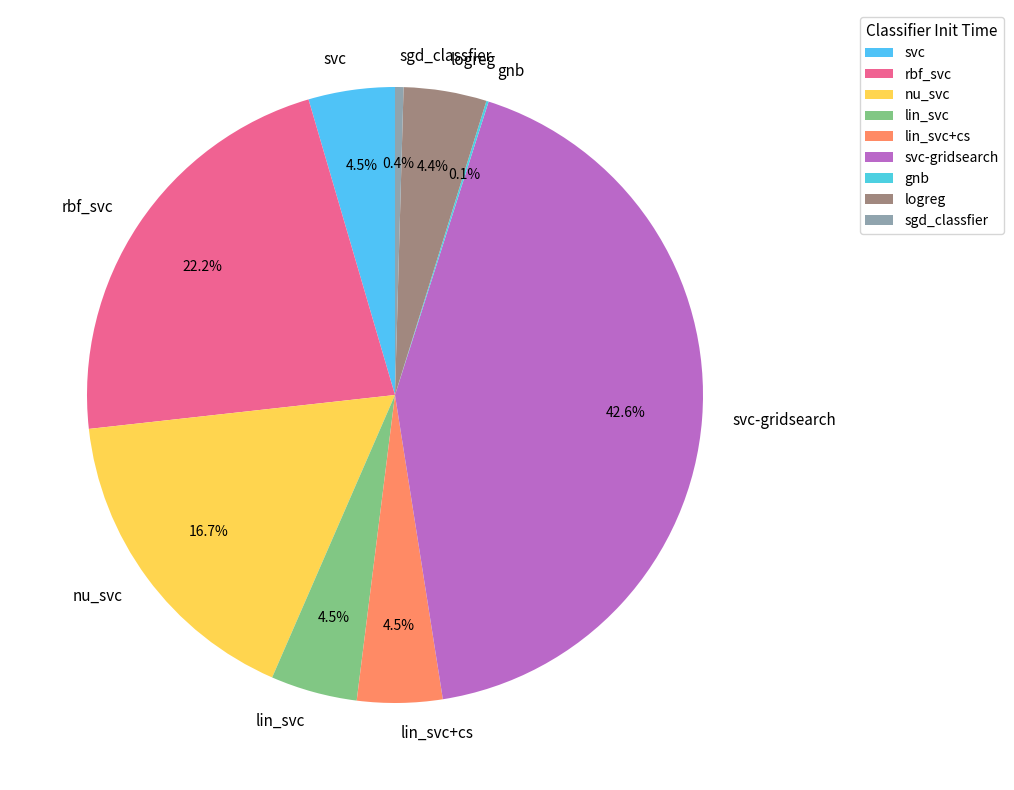

What percentage do svc-gridsearch and svc together represent?

47.1%